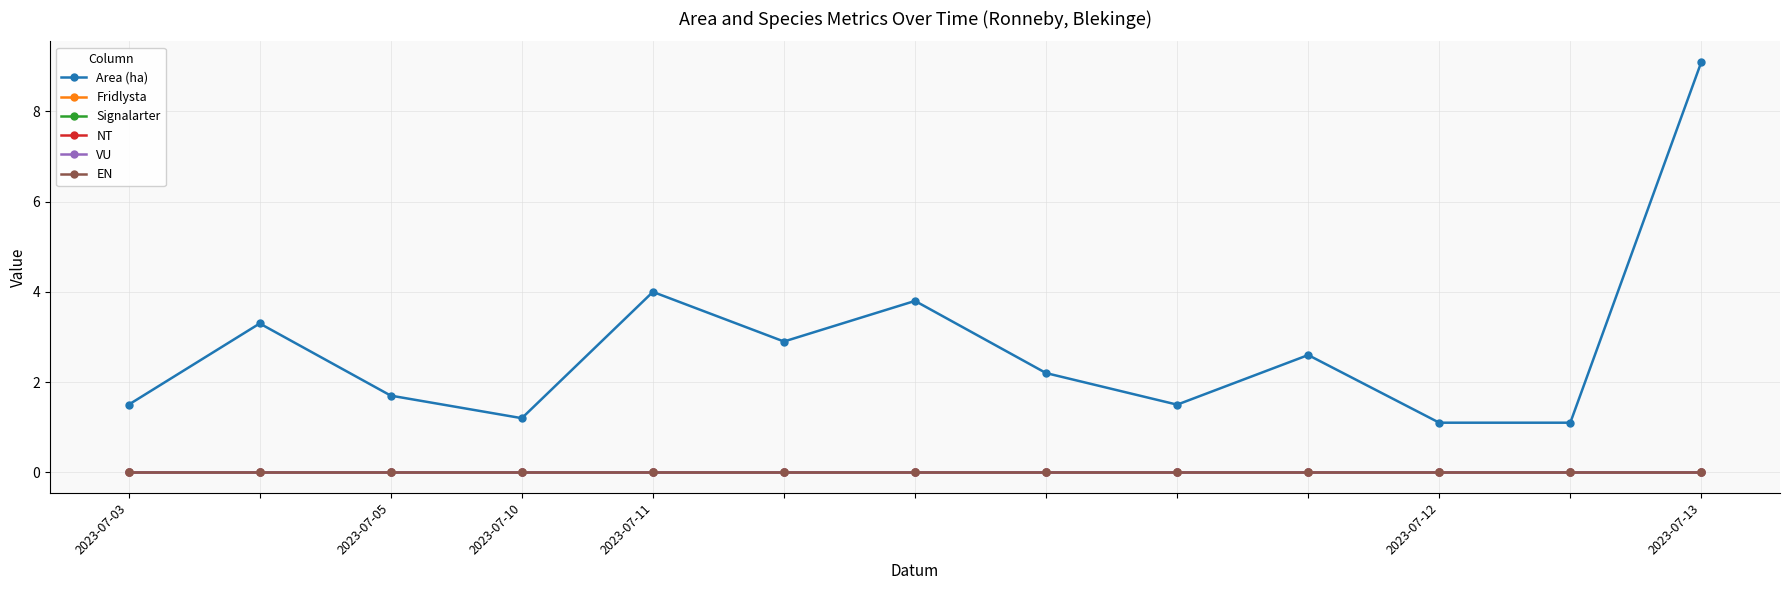

Does the chart have visible grid lines?

Yes